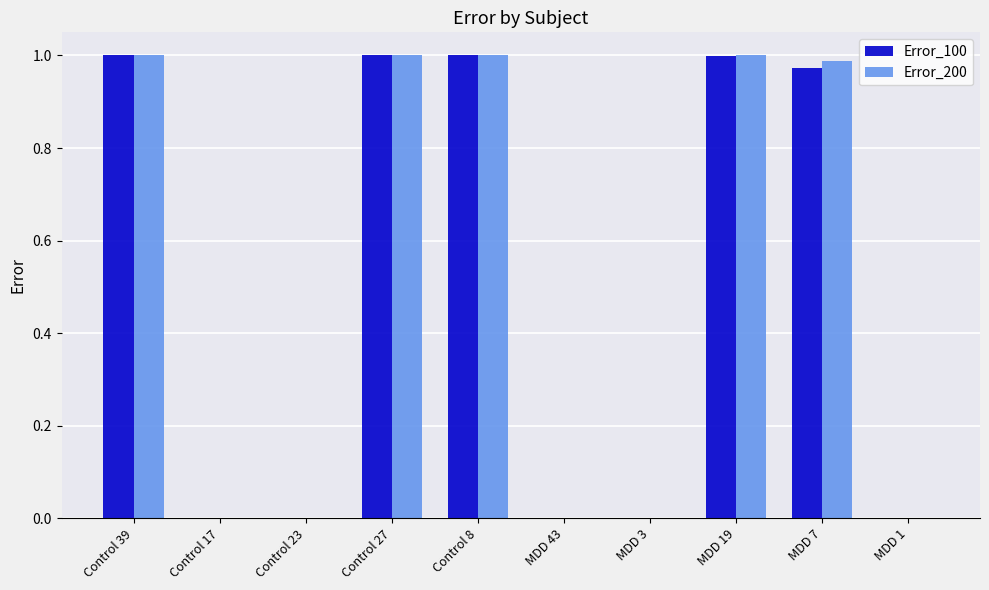

Which series has the widest spread of values?

Error_200